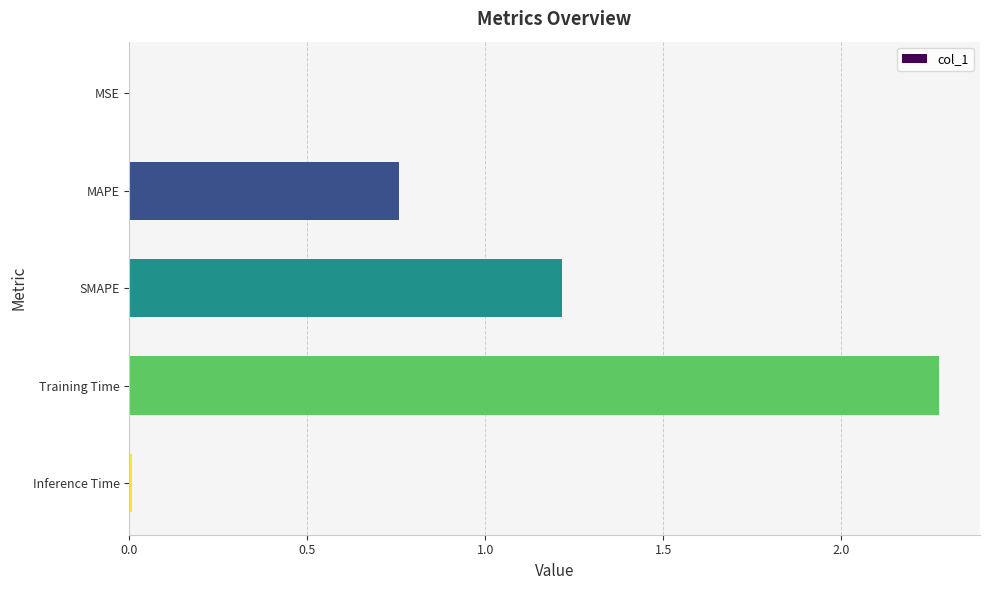

What is the maximum value shown in the chart?

2.3